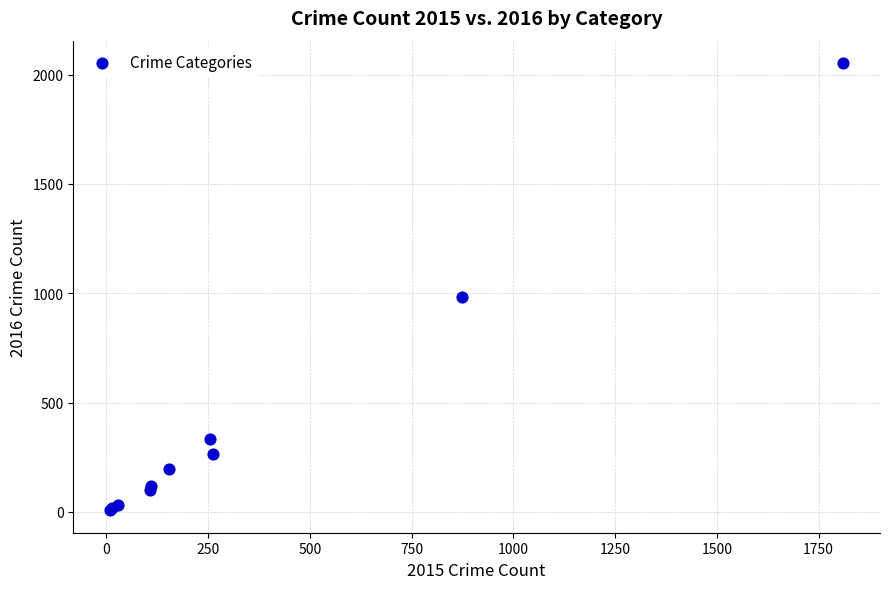

What Y value in the scatter plot is closest to 1030?

984